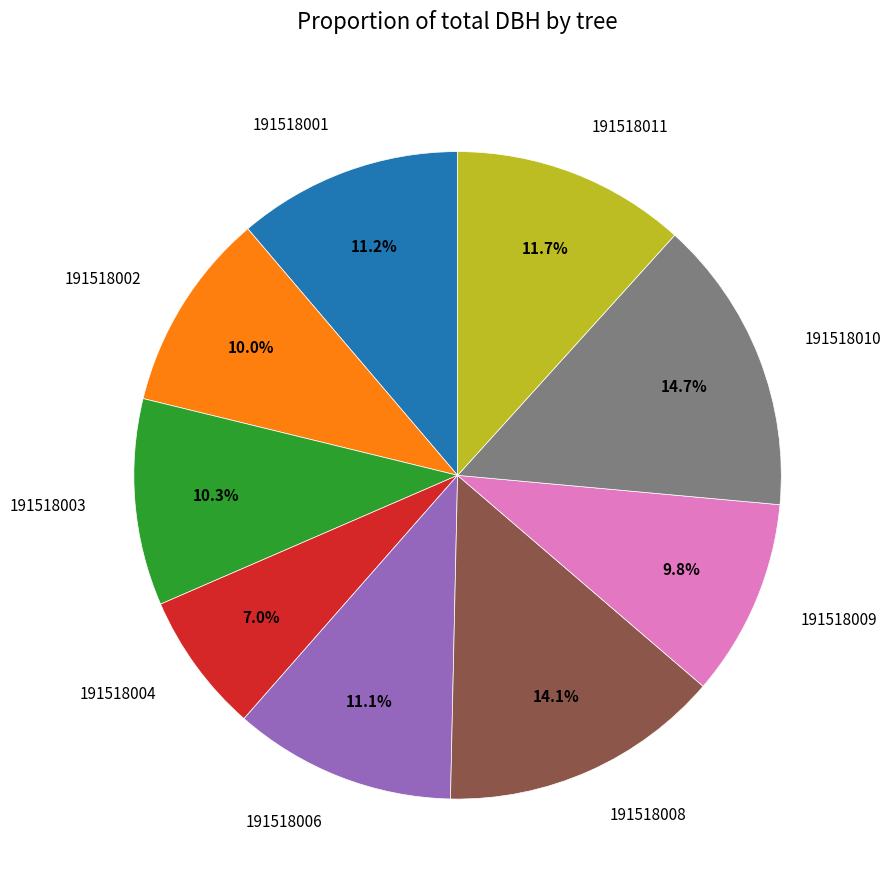

What is the smallest slice in the pie chart?

191518004